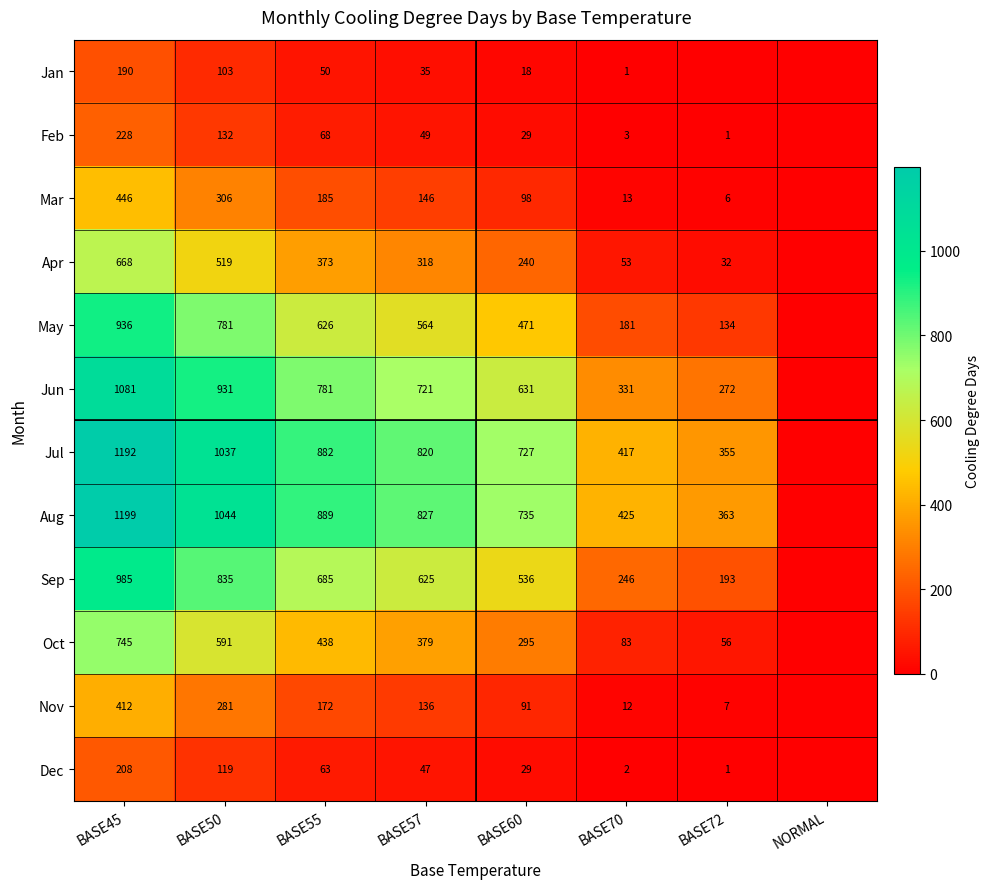

Between BASE50 and BASE70, which is larger?

BASE50